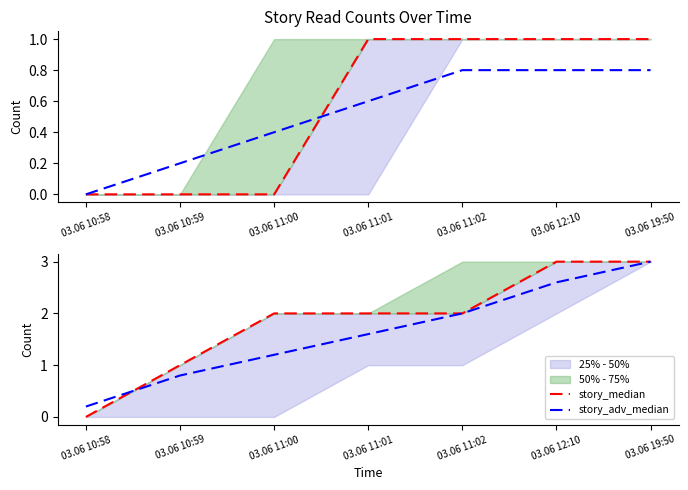

Is it true that story_median equals 3.4 at 03.06 11:00?

False